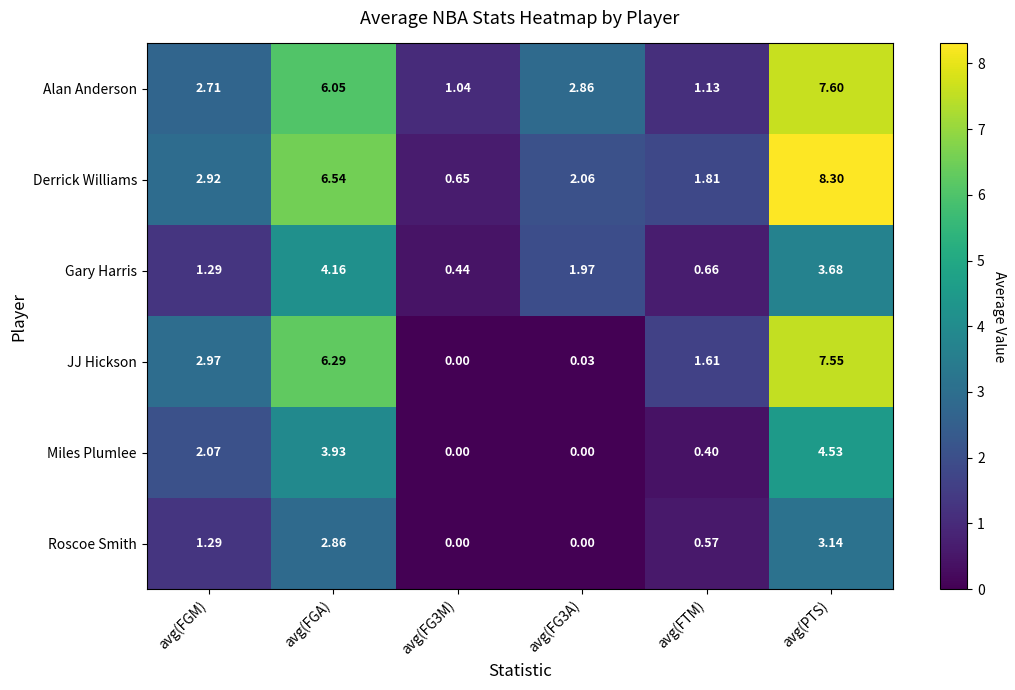

Which series has the largest total across all categories?

Derrick Williams